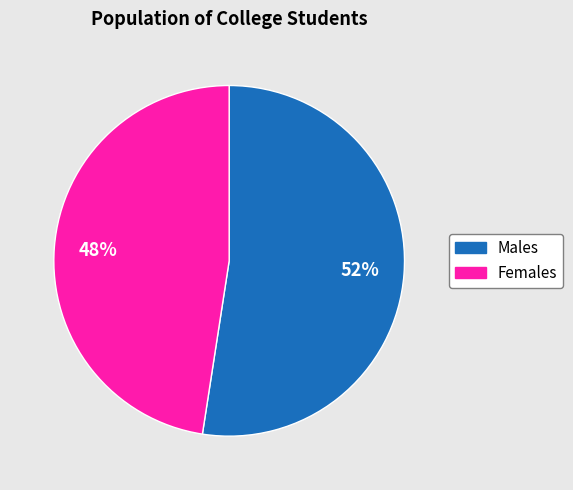

Does any single category account for the majority?

Yes